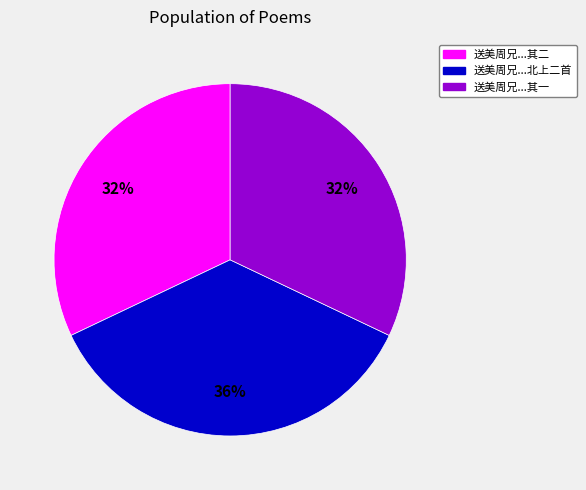

Does any single category account for the majority?

No